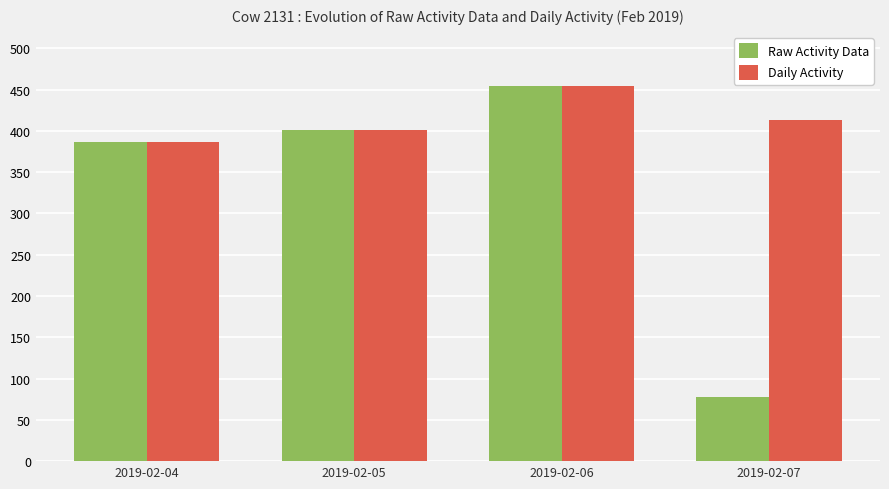

Is it true that Daily Activity equals 732 at 2019-02-06?

False